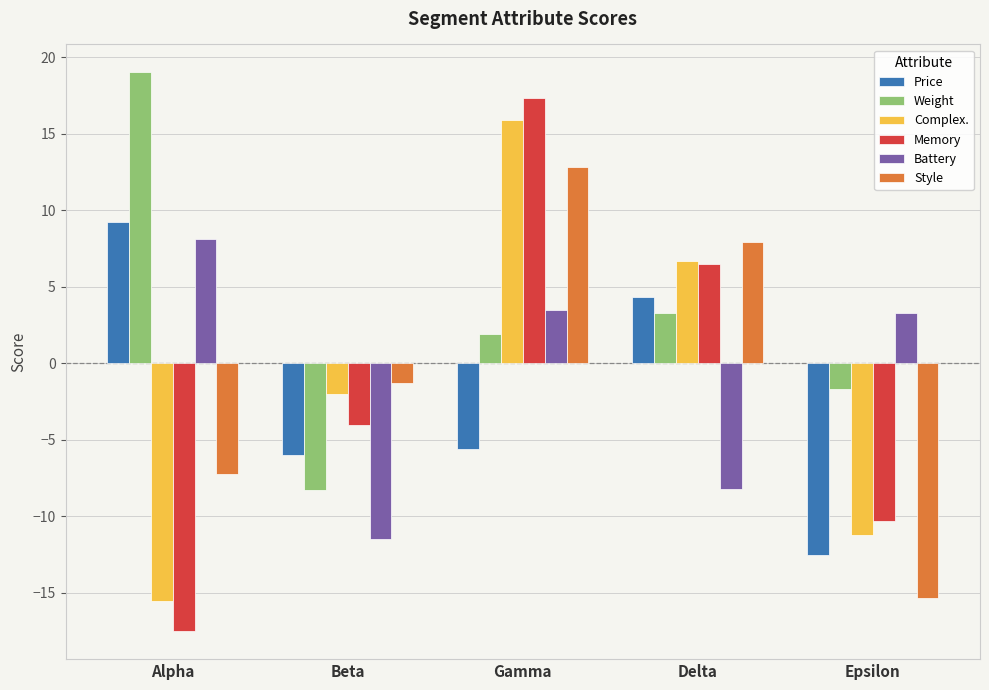

The Battery series shows 3.3 at Epsilon. True or false?

True